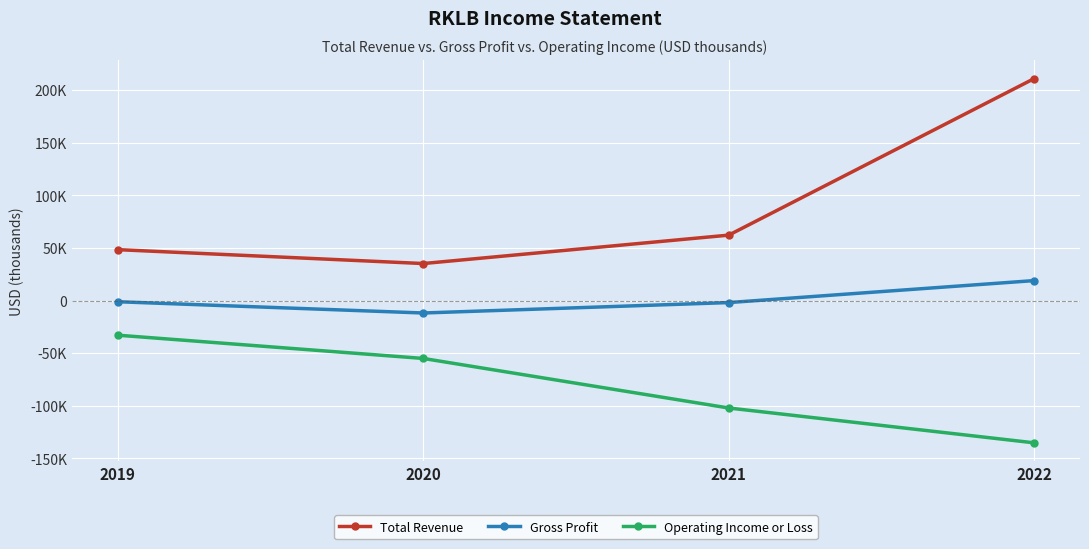

What are all the series names shown in the legend?

Total Revenue, Gross Profit, Operating Income or Loss